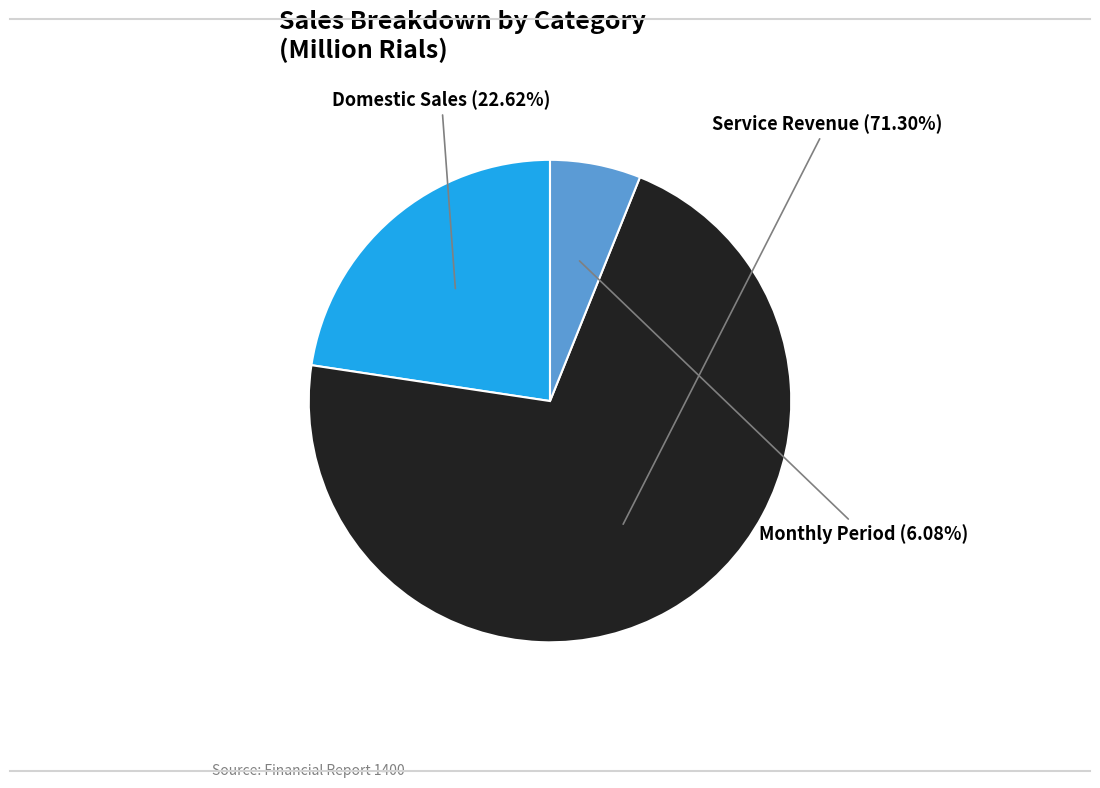

Is there any slice that represents more than half of the pie?

Yes